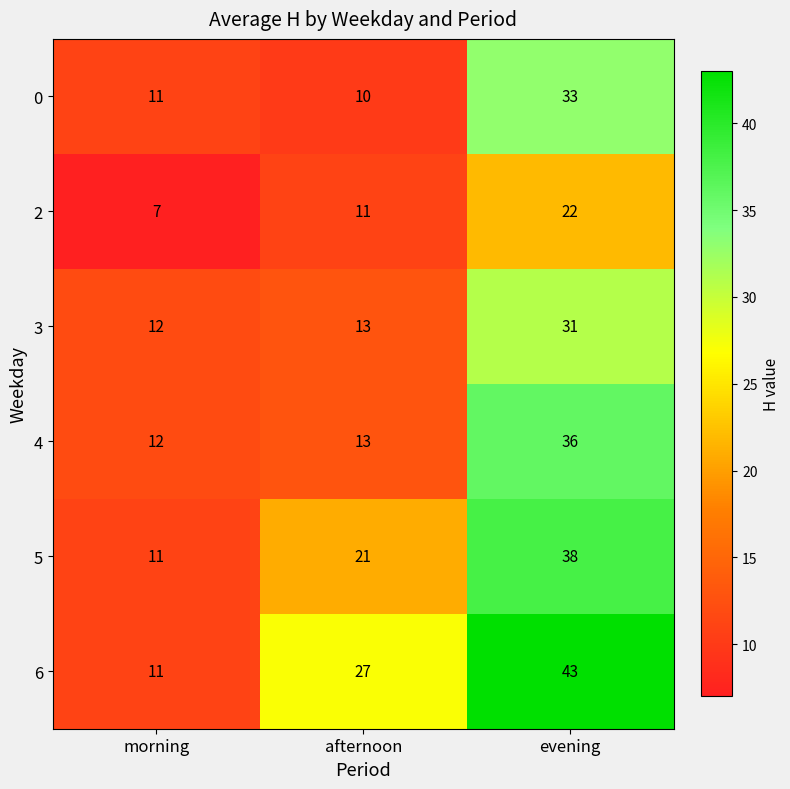

At which category is the sum across all series the highest?

evening